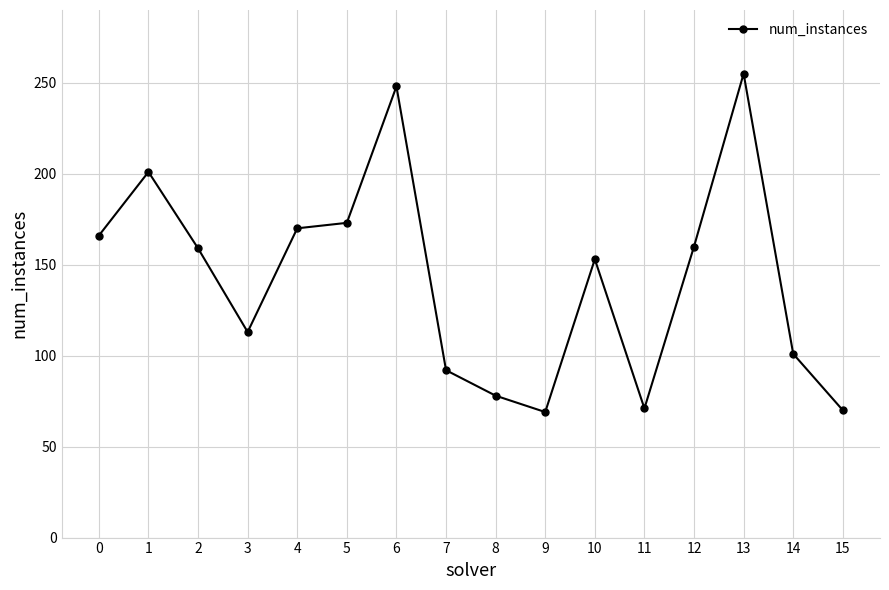

The chart shows a value of 160 at 12. True or false?

True